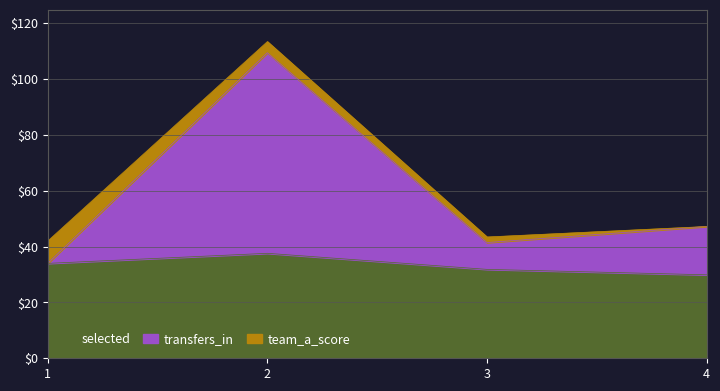

True or false: selected and transfers_in cross at least once.

False